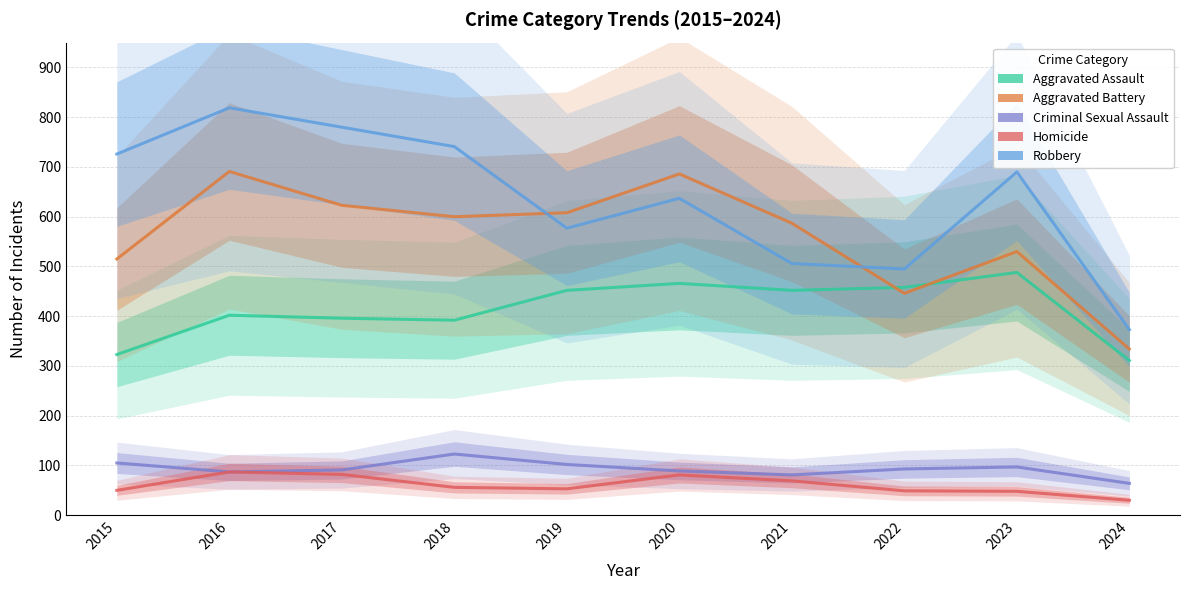

Between 2018 and 2023, which is larger?

2023